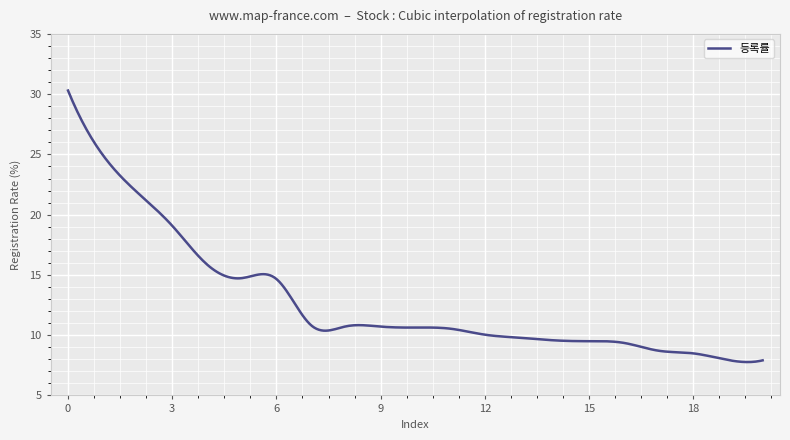

What is the difference between the maximum and minimum values?

22.5